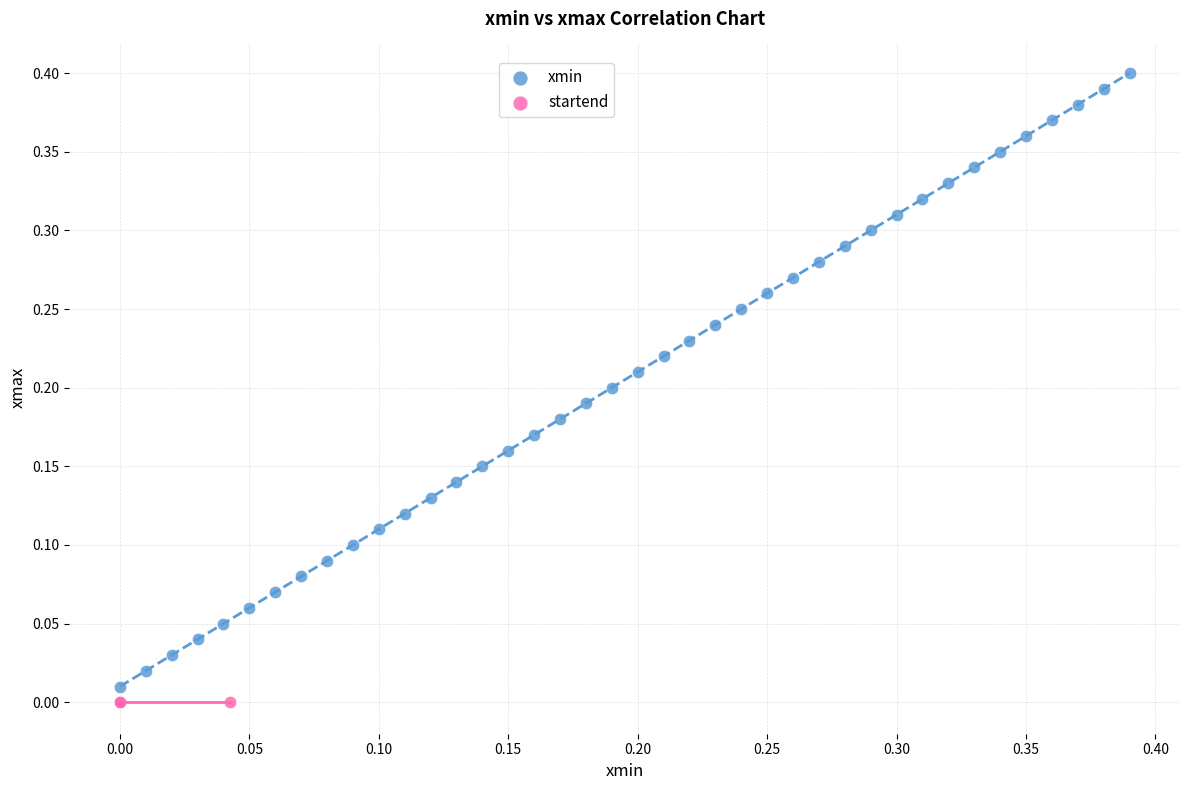

Which series has the largest Y range (max minus min)?

xmin